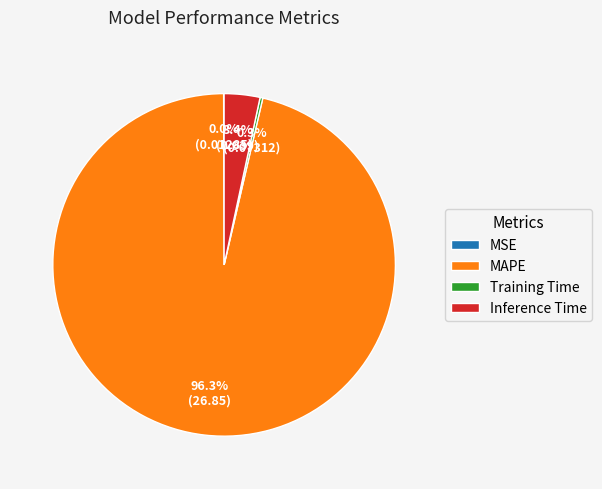

How much of the chart is everything except MAPE?

3.7%